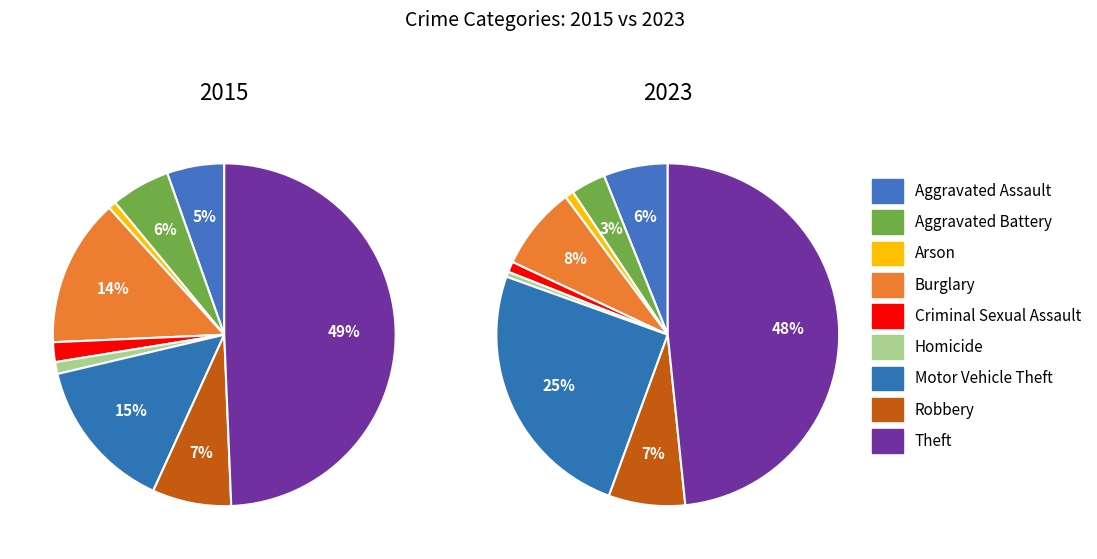

To the nearest percent, what is the difference between the largest and smallest slice percentages?

48%